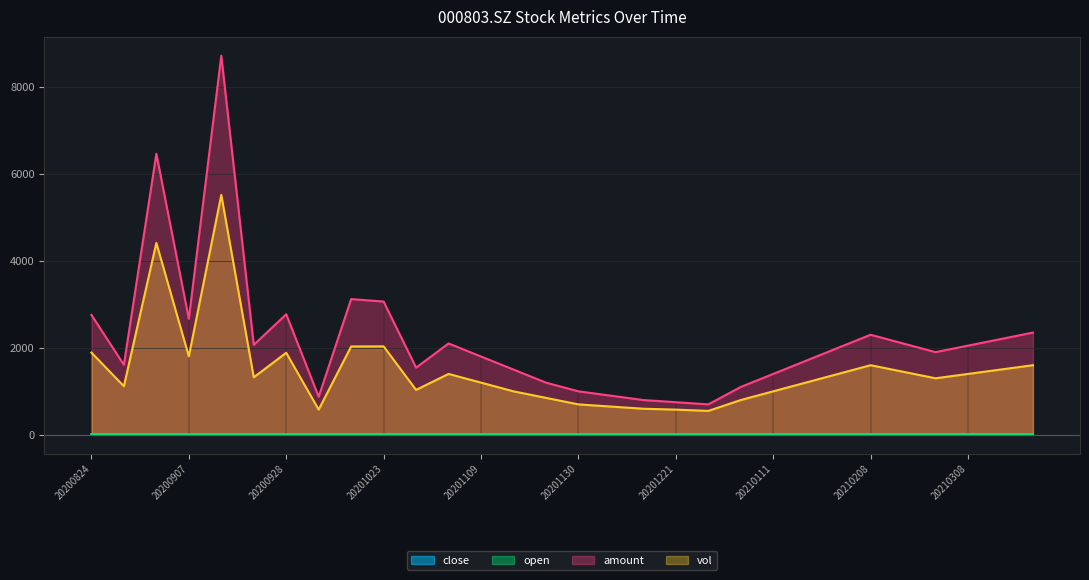

The vol series shows 550.0 at 20201228. True or false?

True